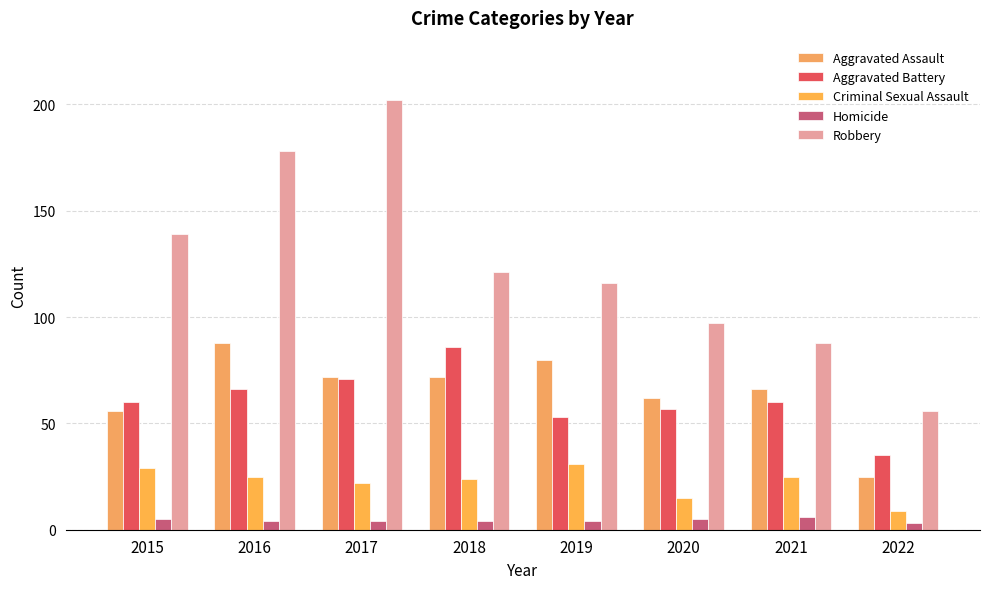

How many data points in Criminal Sexual Assault are less than 25?

4